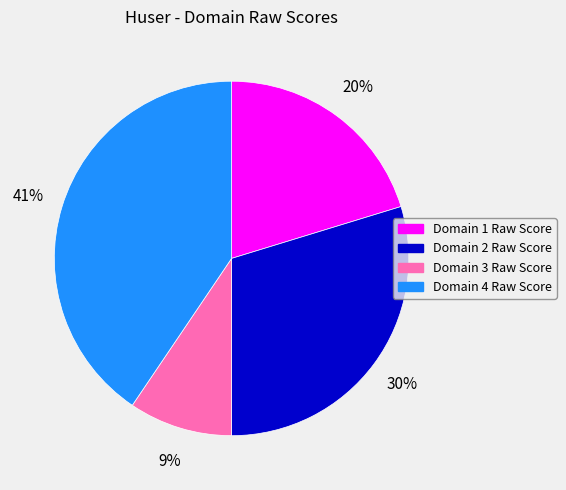

To the nearest percent, what percentage of the pie is Domain 3 Raw Score?

9%